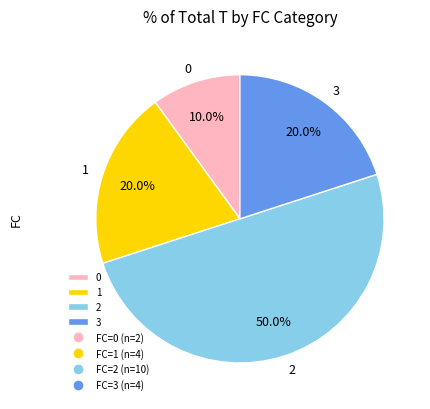

To the nearest percent, what is the combined percentage of 0 and 2?

60%